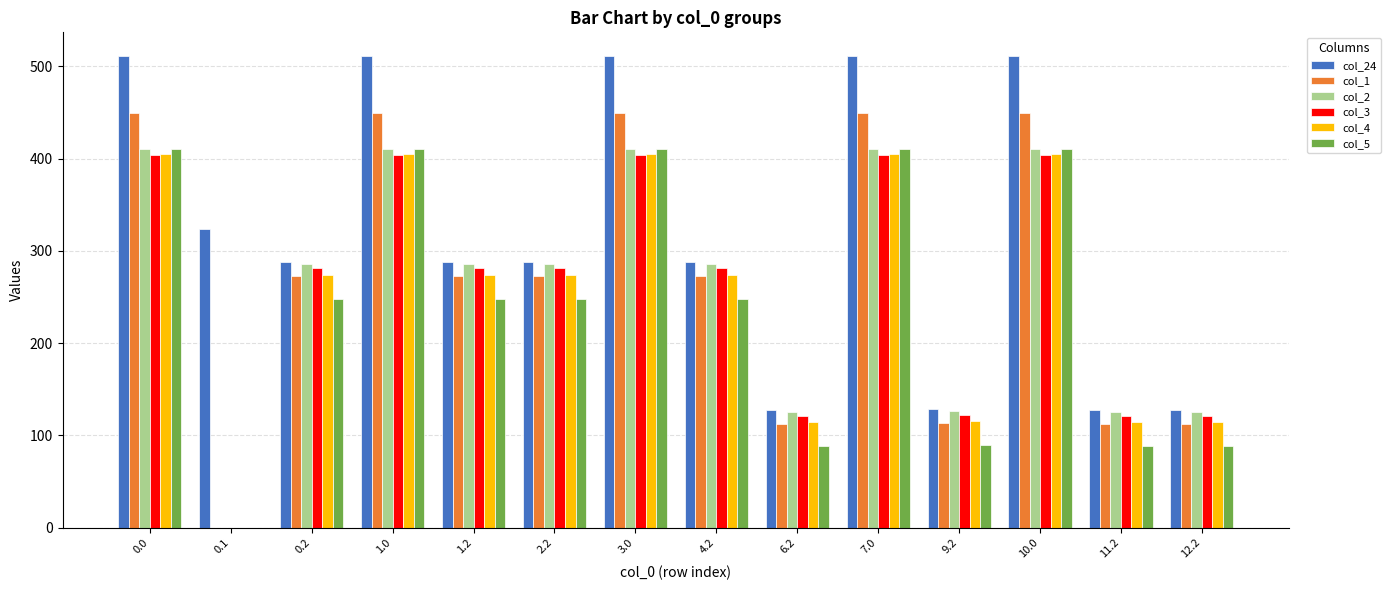

What is the total value across all series at 0.1?

324.2